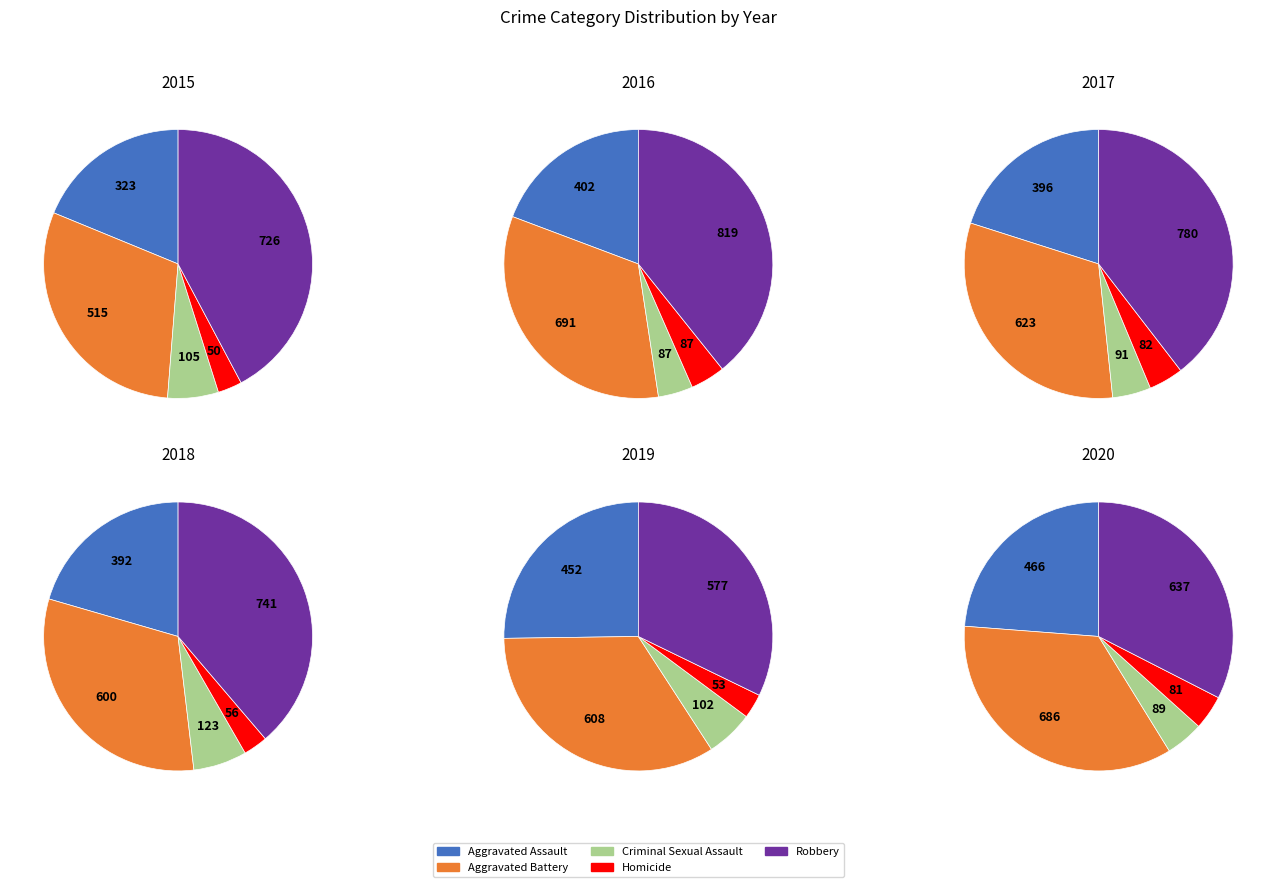

Does Robbery account for over 50% of the chart?

No